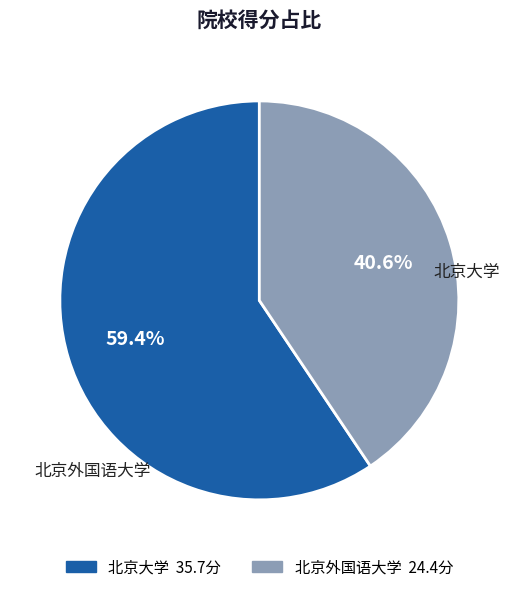

Is it true that 北京大学 is 59% of the pie?

True